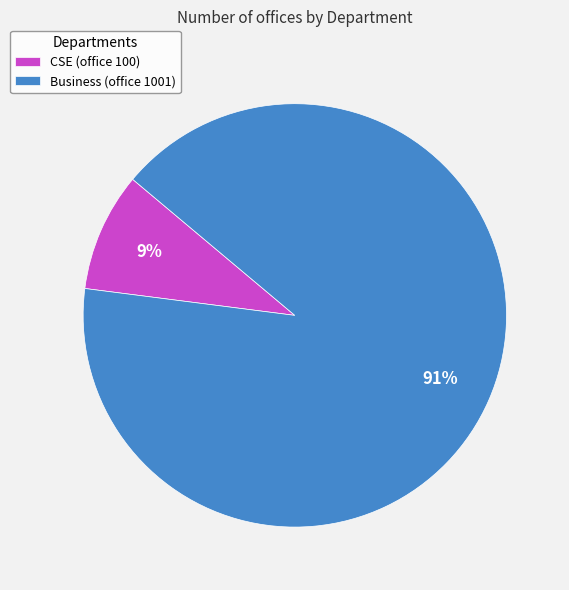

To the nearest percent, what is the average slice percentage?

50%